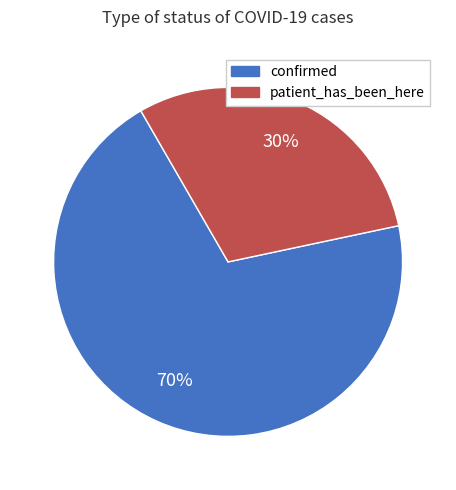

To the nearest percent, what is the combined percentage of confirmed and patient_has_been_here?

100%